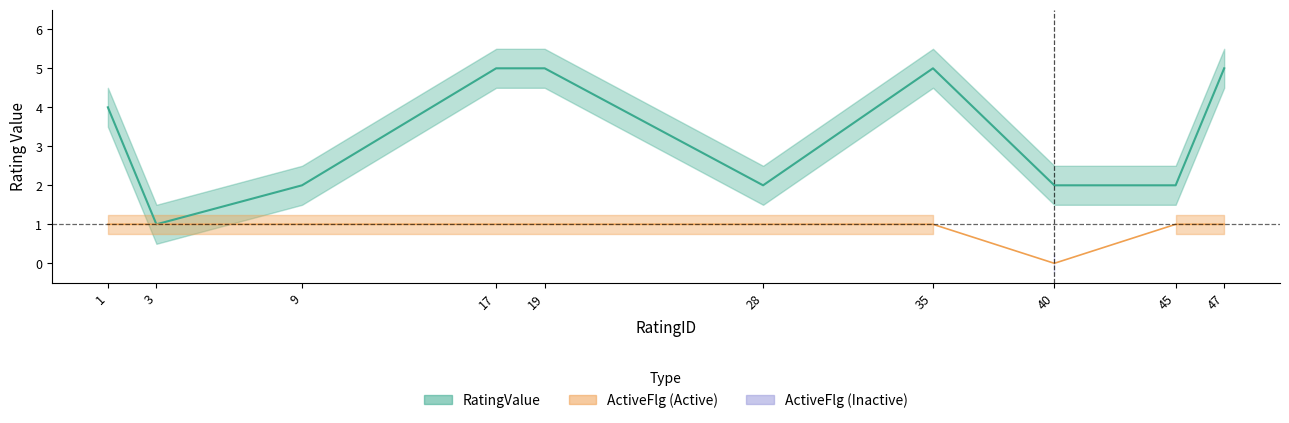

At how many categories does at least one series exceed 4?

4